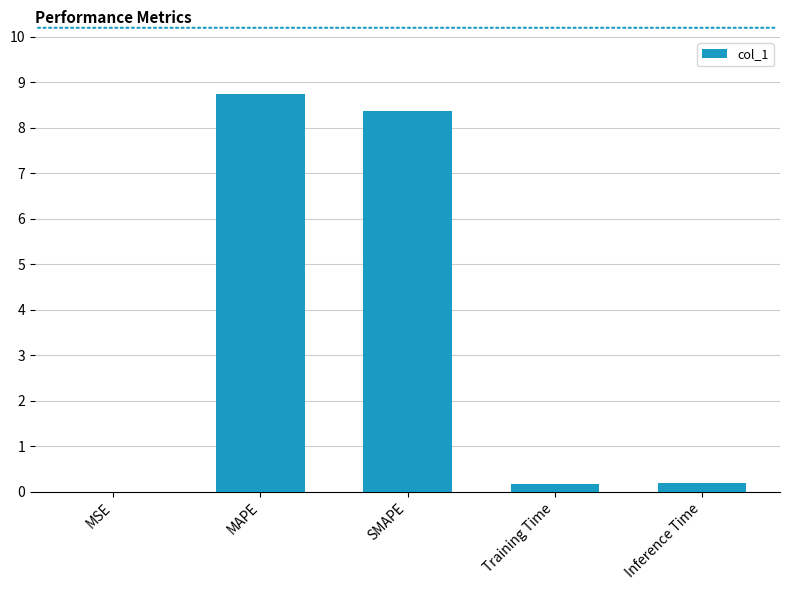

What is the average value?

3.5